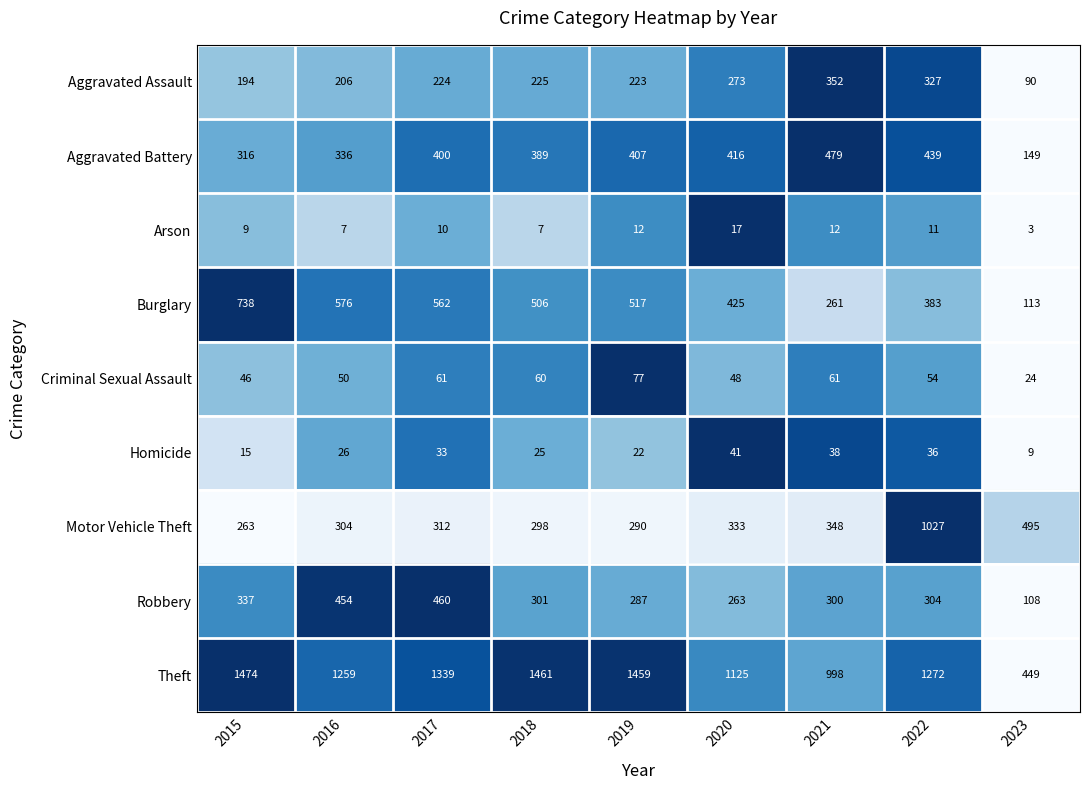

Where does the Theft series first go above 1272?

2015